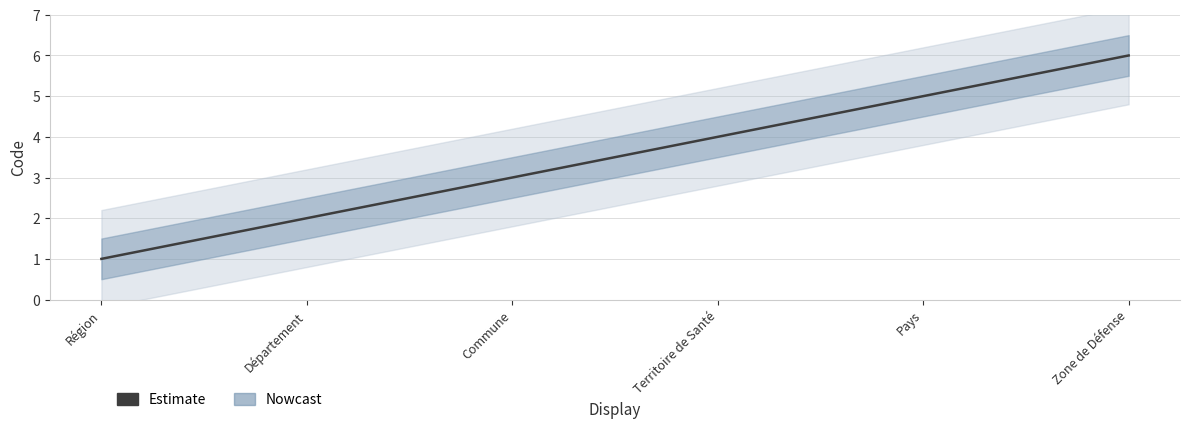

Approximately how many times larger is the value at Département compared to Commune?

0.7